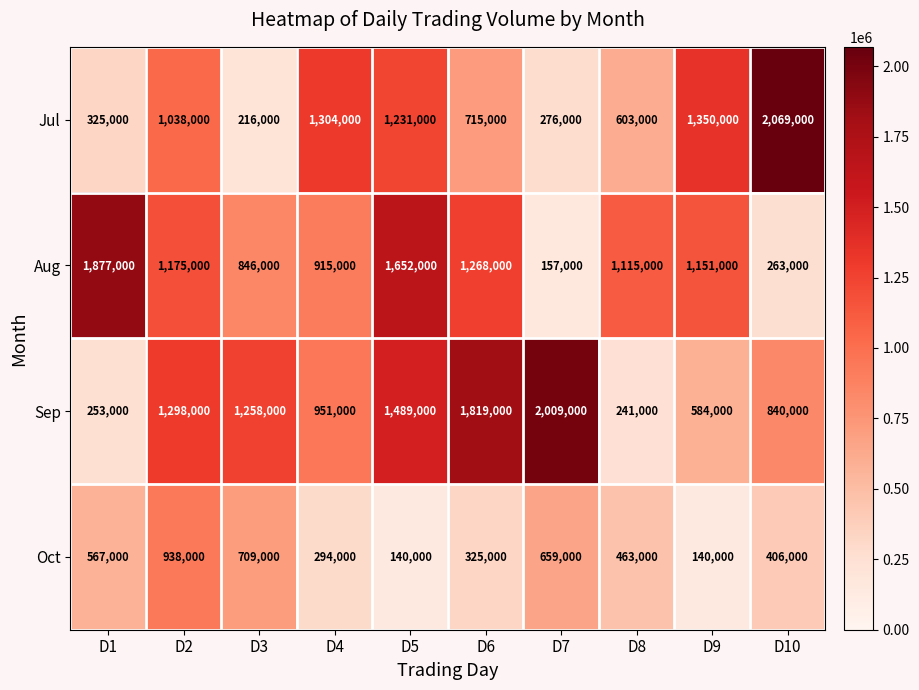

What is the difference between the second highest and minimum values in the Oct series?

569000